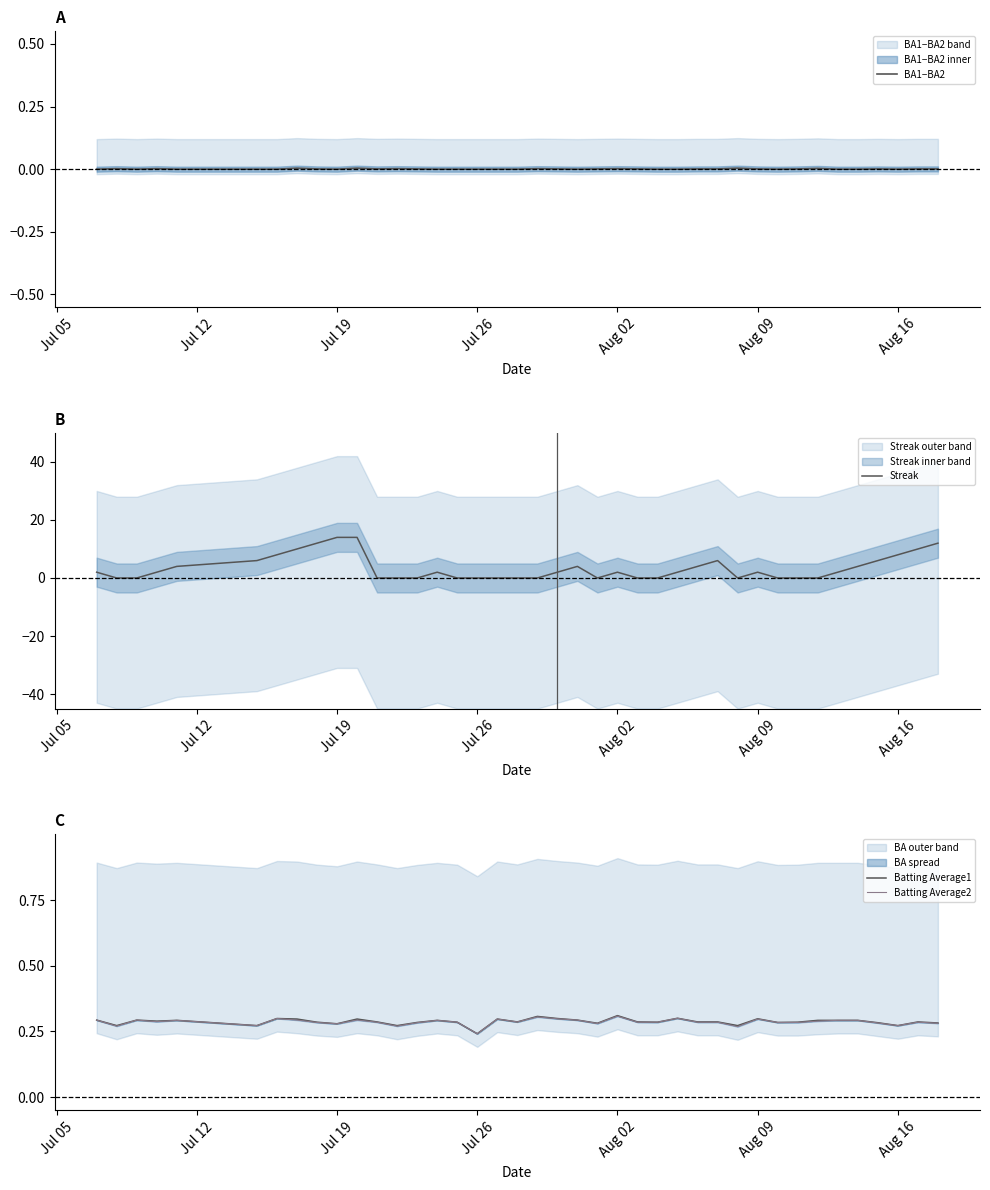

Is it true that BA1−BA2 equals 0.0 at Jul 26?

True